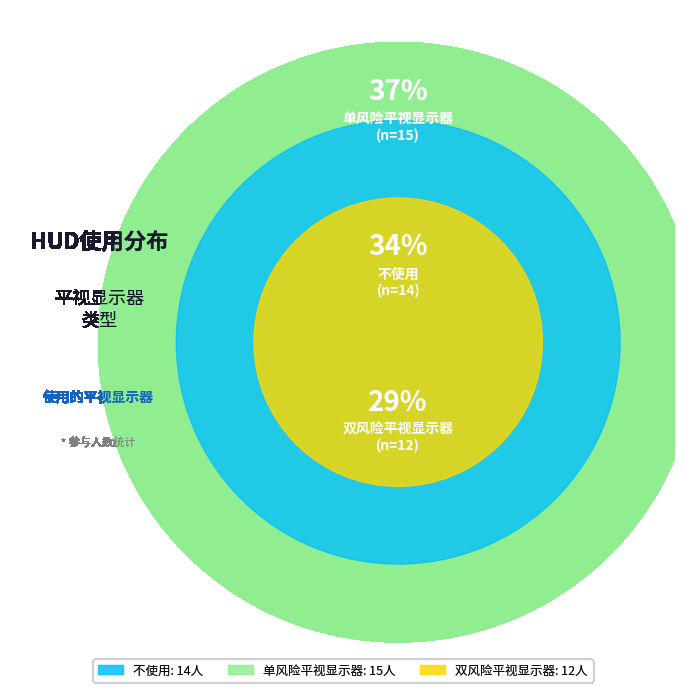

What is the smallest slice in the pie chart?

双风险平视显示器